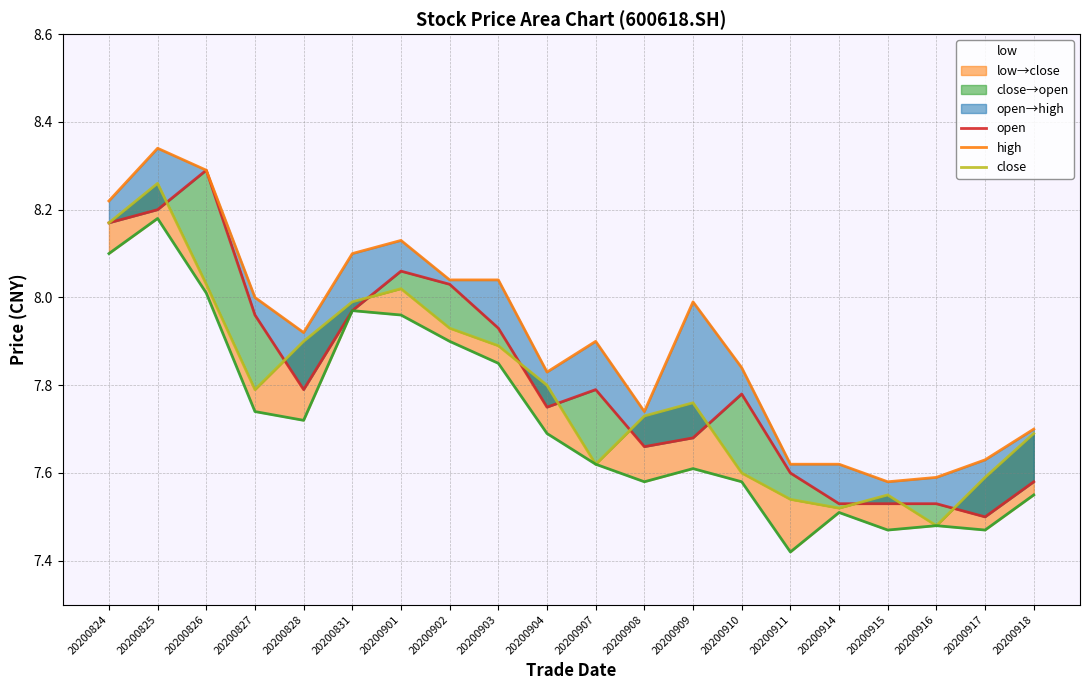

Which series has the largest total across all categories?

high